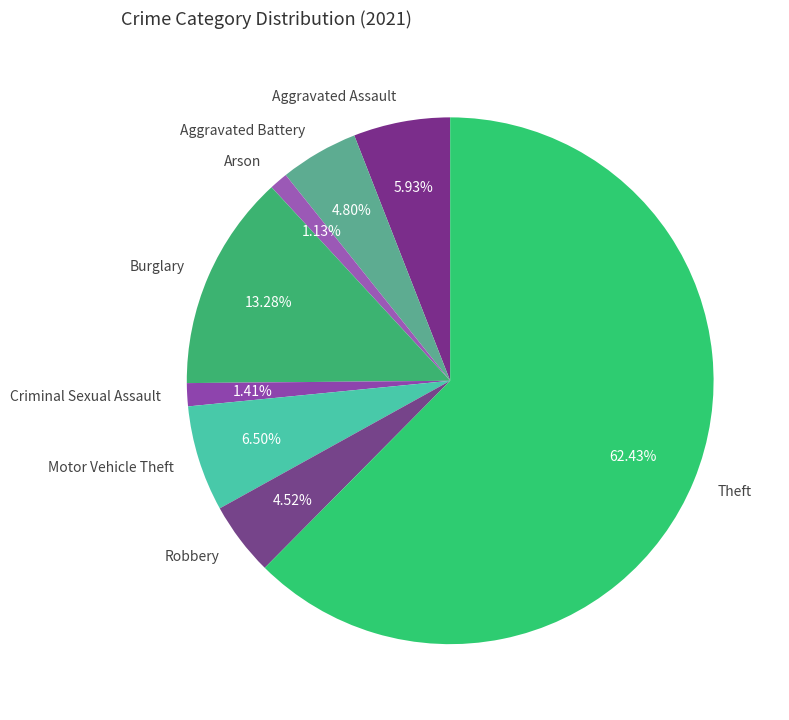

Approximately how many times larger is the value at Aggravated Battery compared to Aggravated Assault?

0.8